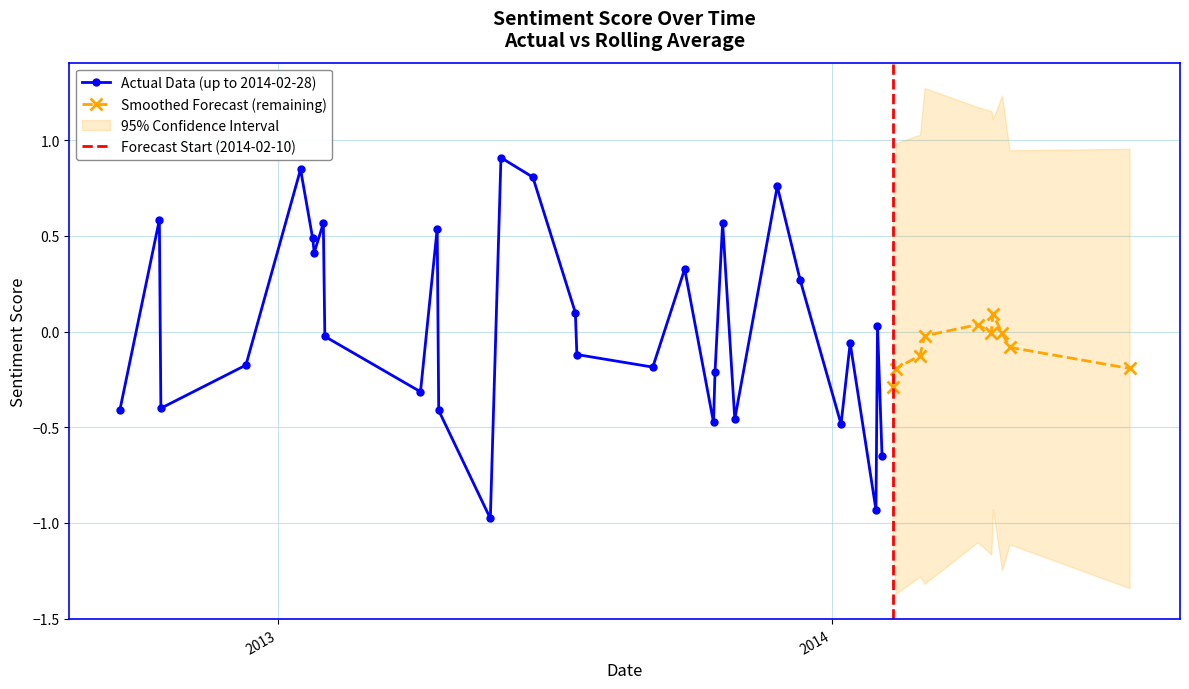

What is the change in value from 14 to 39?

-1.6